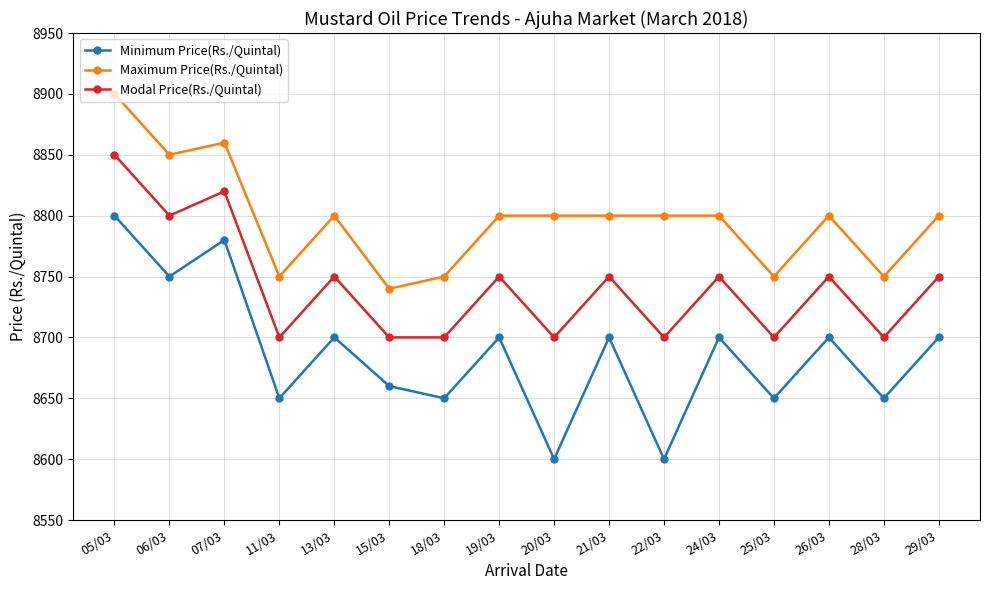

Count the number of data series in this chart.

3